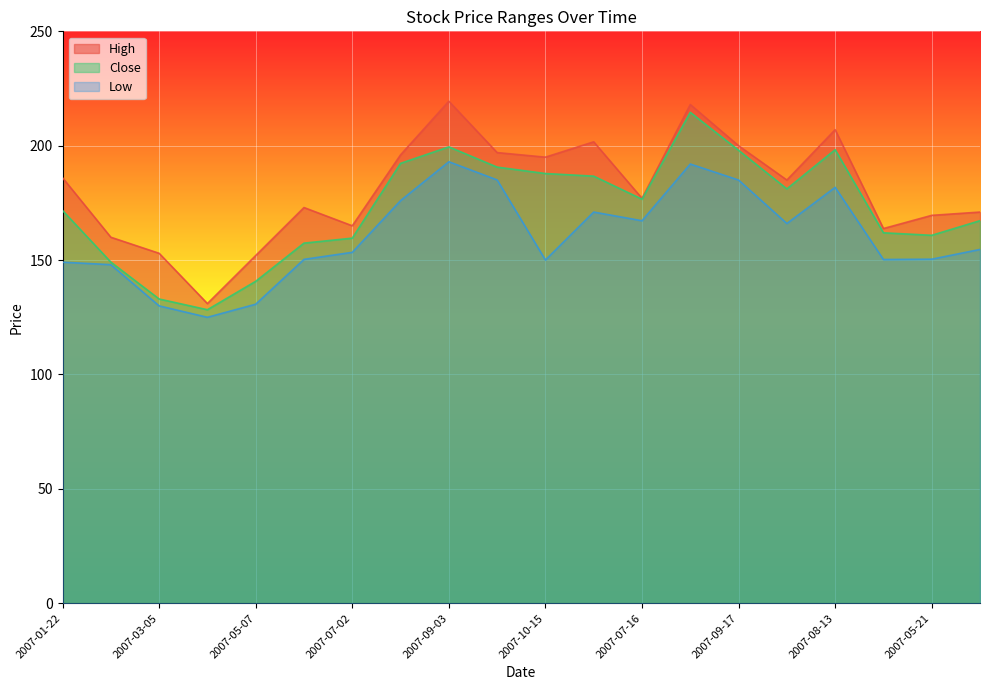

What position from the left is 2007-09-03?

9